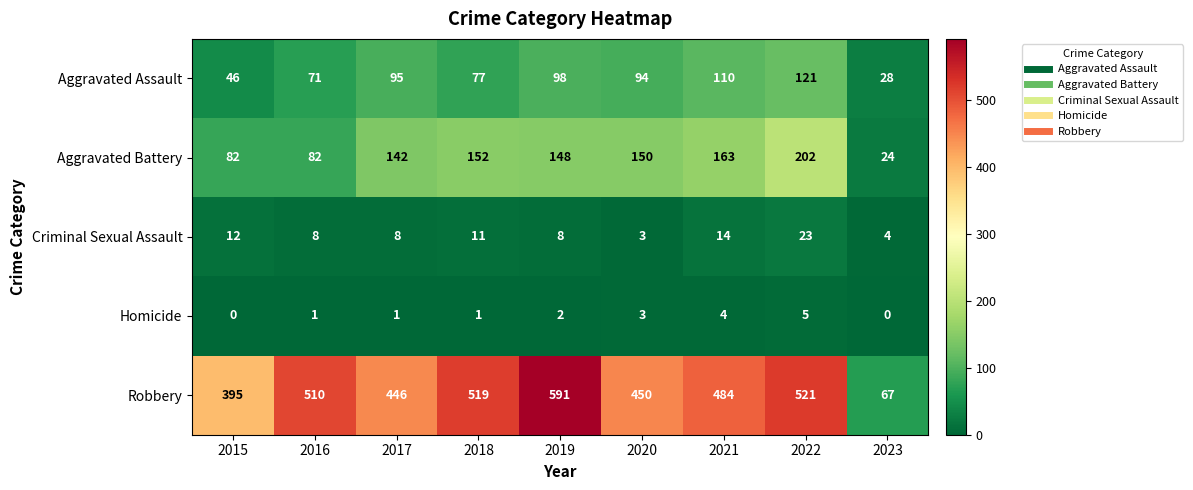

What is the sum of the Robbery values at 2023 and 2017?

513